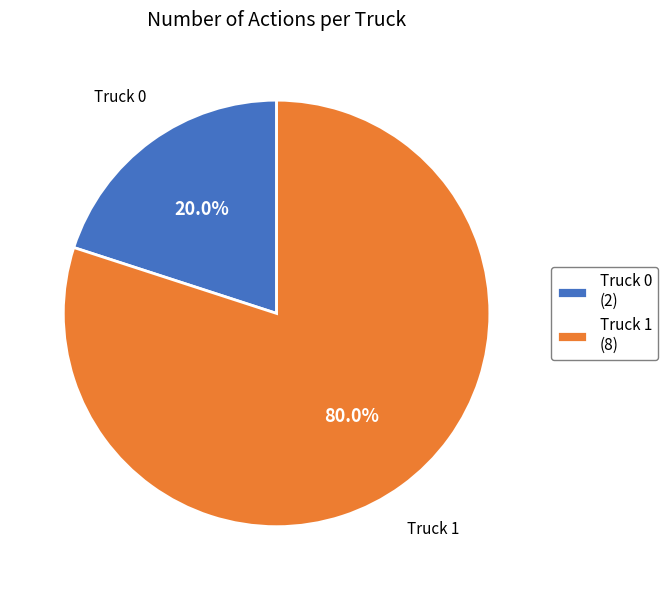

What percentage is the Truck 0 slice, to the nearest percent?

20%